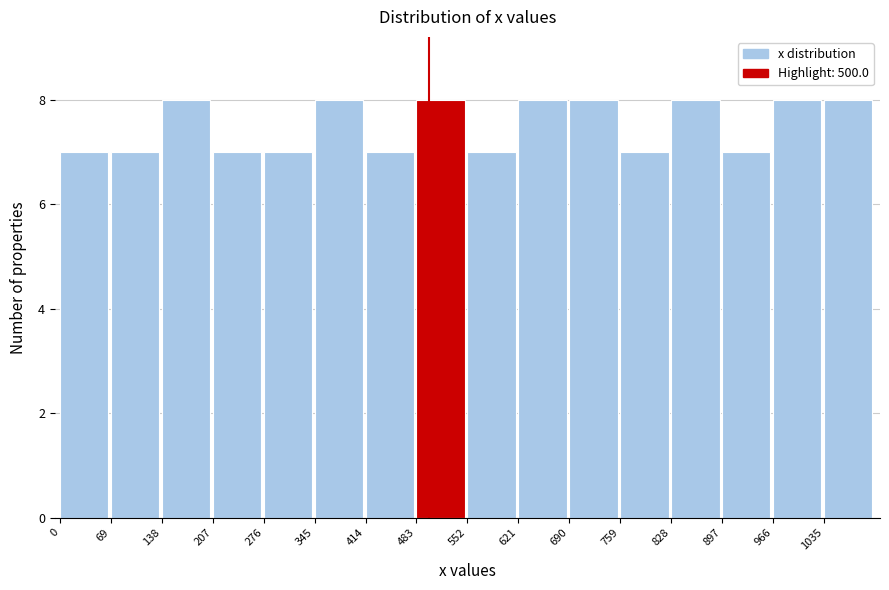

Reading left to right, transcribe this chart: for each bar, give the range it covers on the x-axis and its height. Neither the bar edges nor the heights are printed on the chart, so give them approximately, as read against the axes.

0 to 70: 7
70 to 140: 7
140 to 210: 8
210 to 280: 7
280 to 350: 7
350 to 410: 8
410 to 480: 7
480 to 550: 8
550 to 620: 7
620 to 690: 8
690 to 760: 8
760 to 830: 7
830 to 900: 8
900 to 970: 7
970 to 1040: 8
1040 to 1100: 8